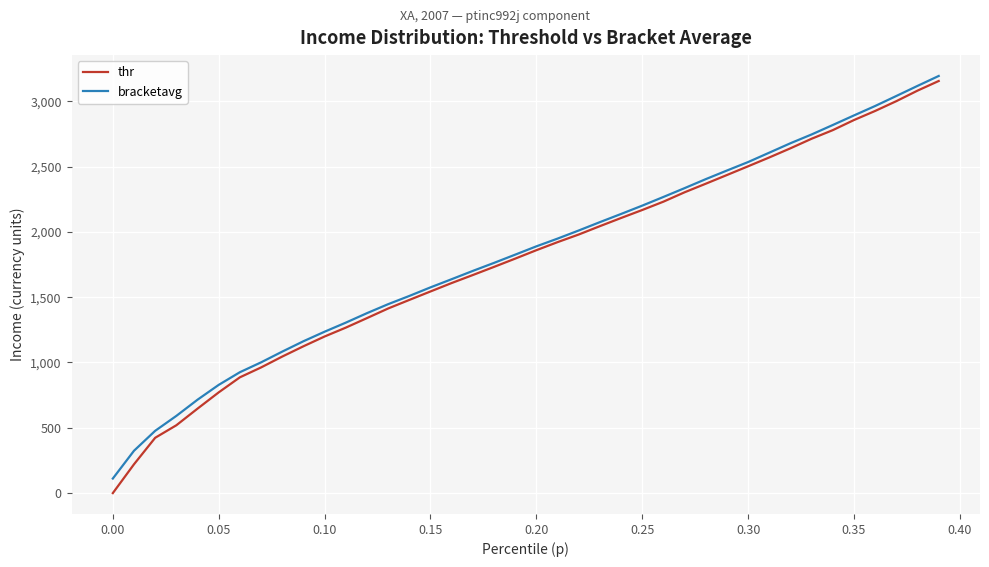

What is the greatest value displayed?

3193.2